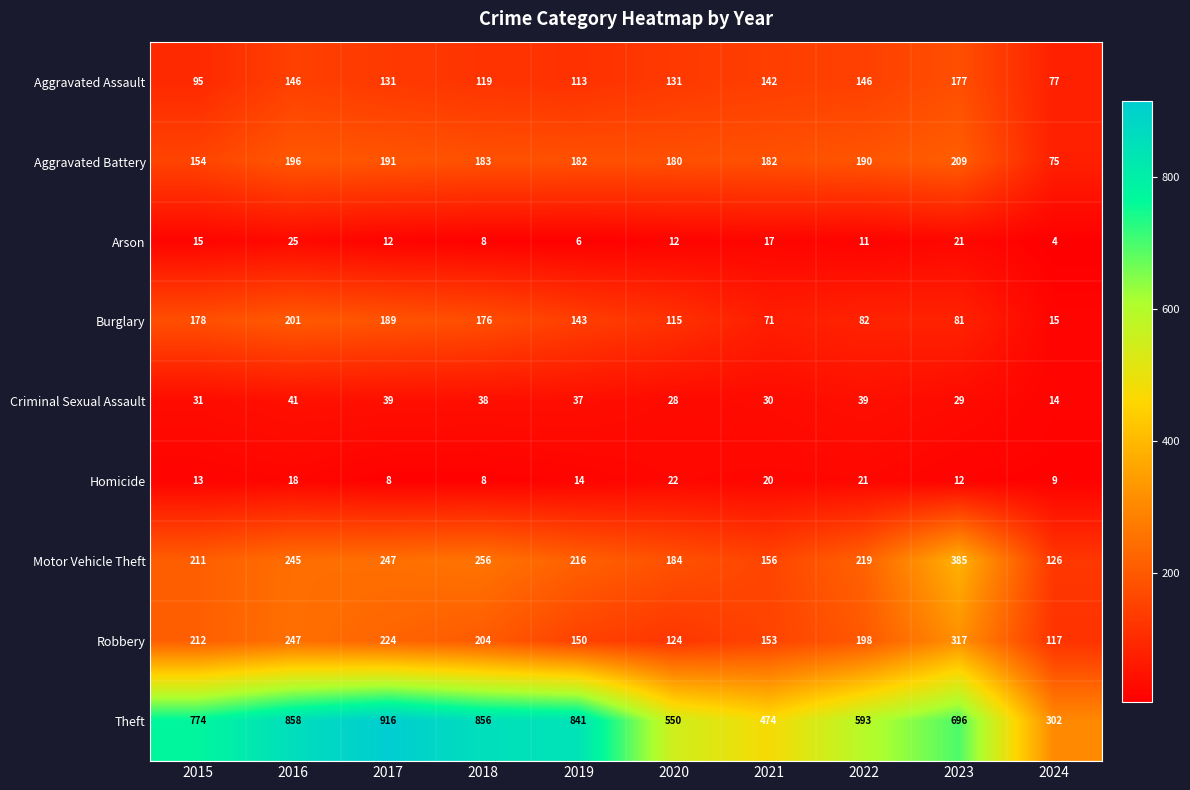

Between 2022 and 2024, which series saw the biggest shift?

Theft